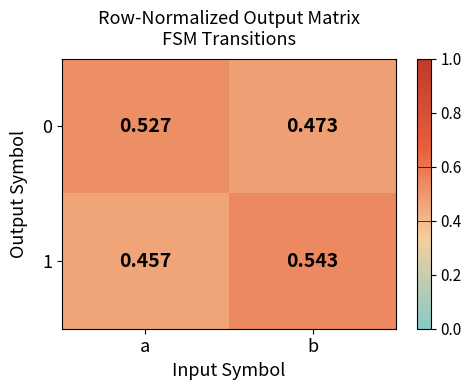

How many distinct data groups are displayed?

2